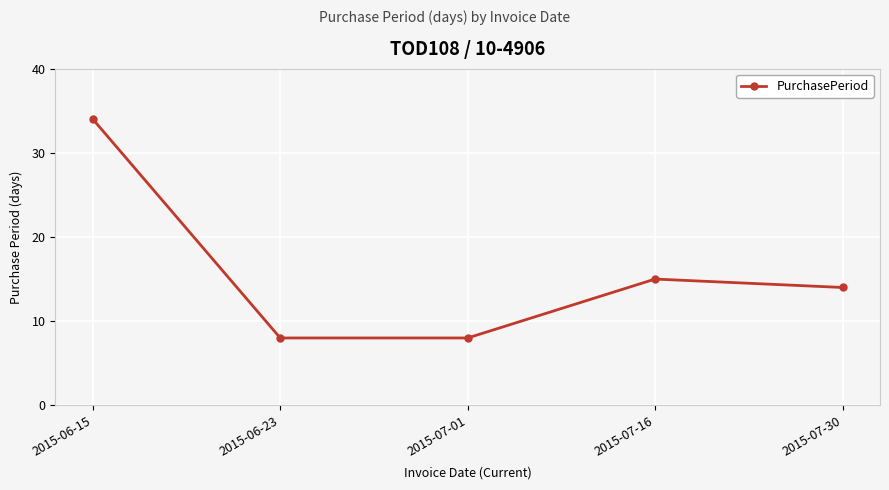

Reading left to right, extract all data points from this chart.

34	8	8	15	14